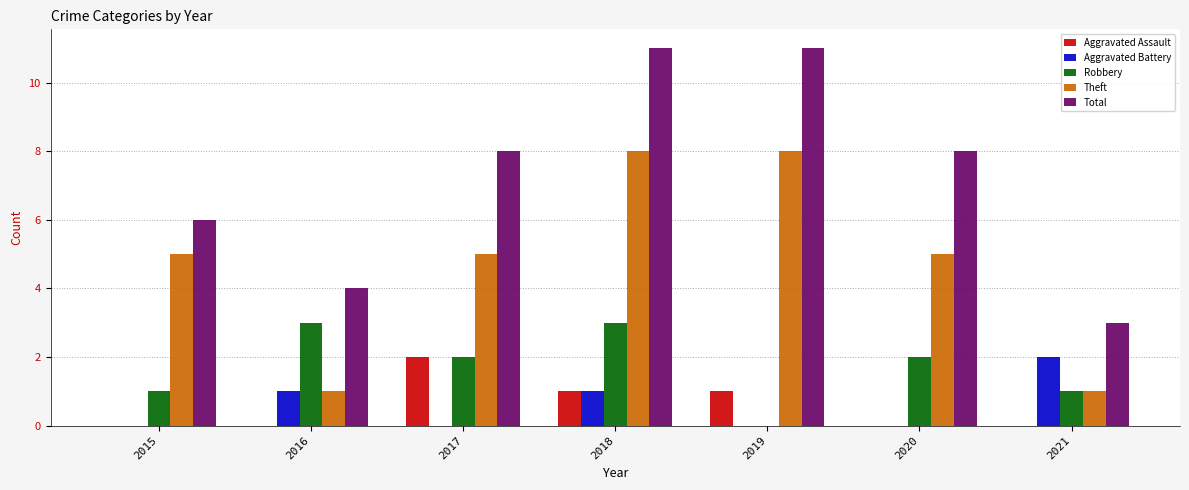

The value of Aggravated Battery at 2020 is 1. True or false?

False